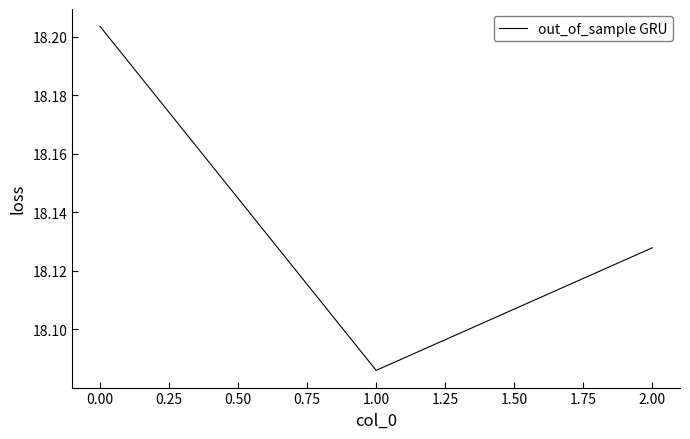

How many lines are shown in the chart?

1